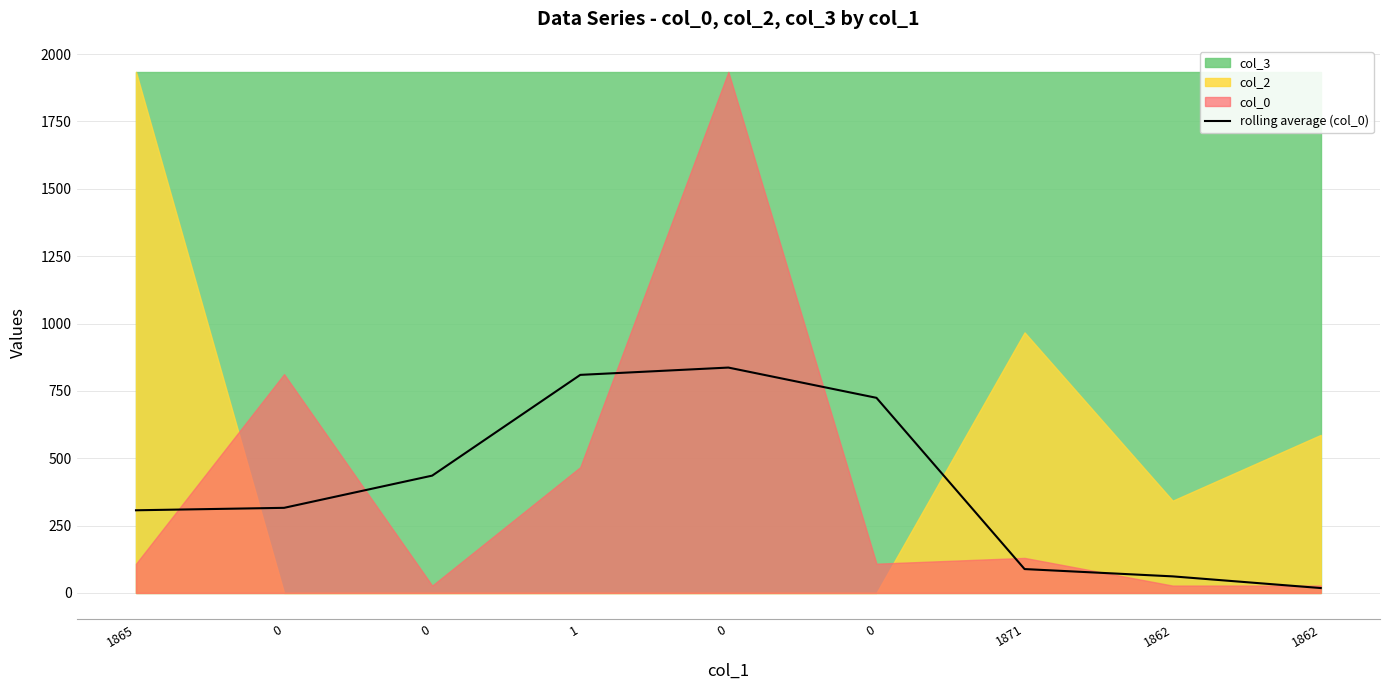

What value does the data have at 1871?

88.6